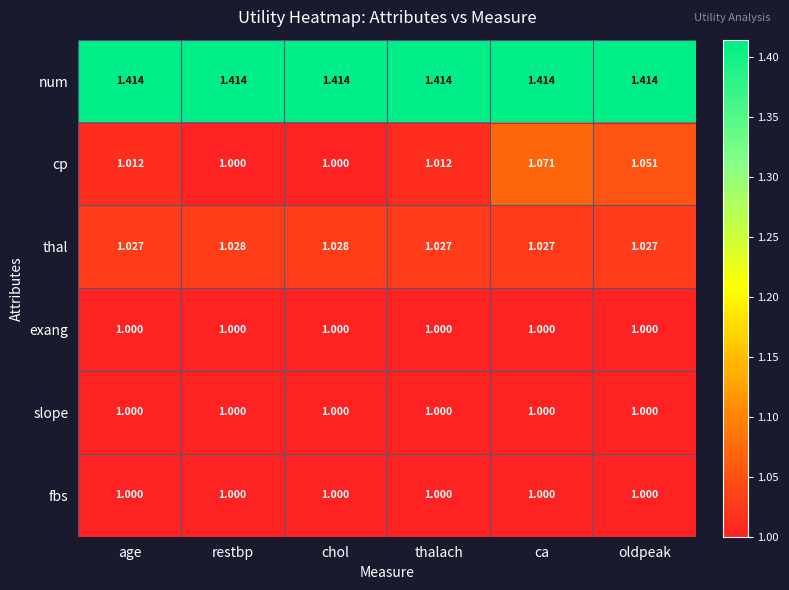

At which category is the sum across all series the highest?

ca